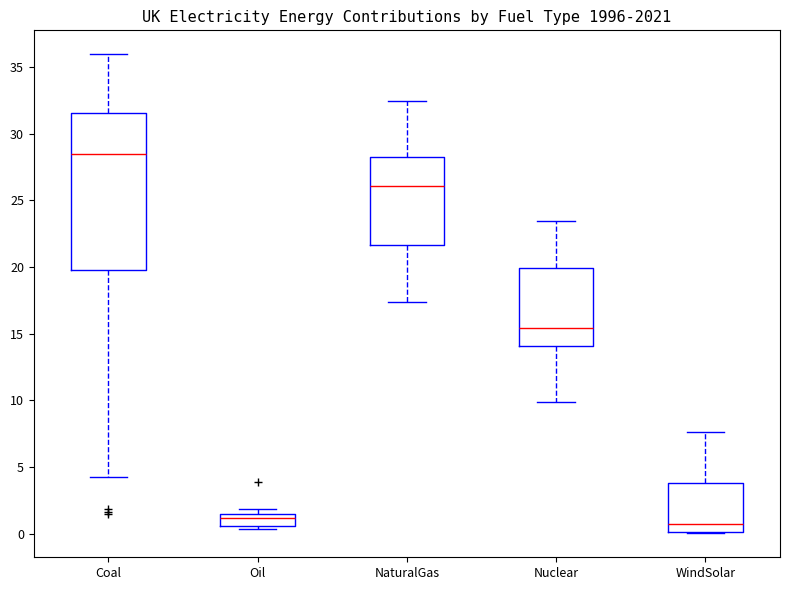

Which box is the tallest, from its lower edge to its upper edge?

Coal